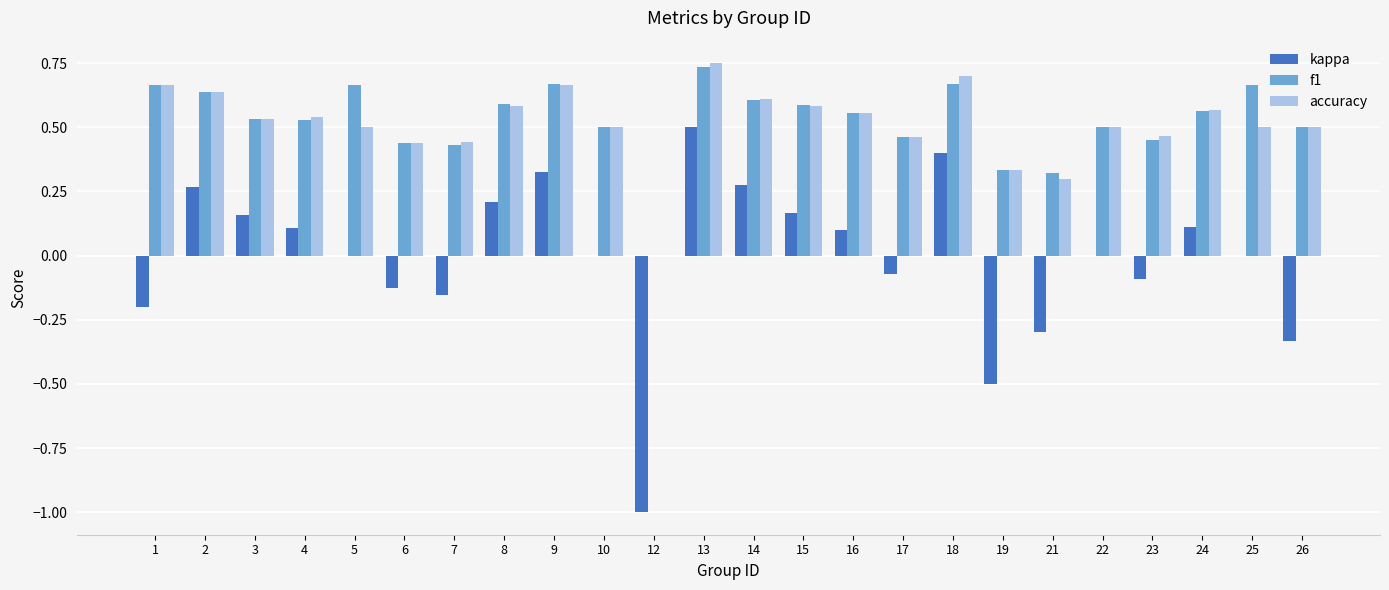

What is the total value across all series at 24?

1.2